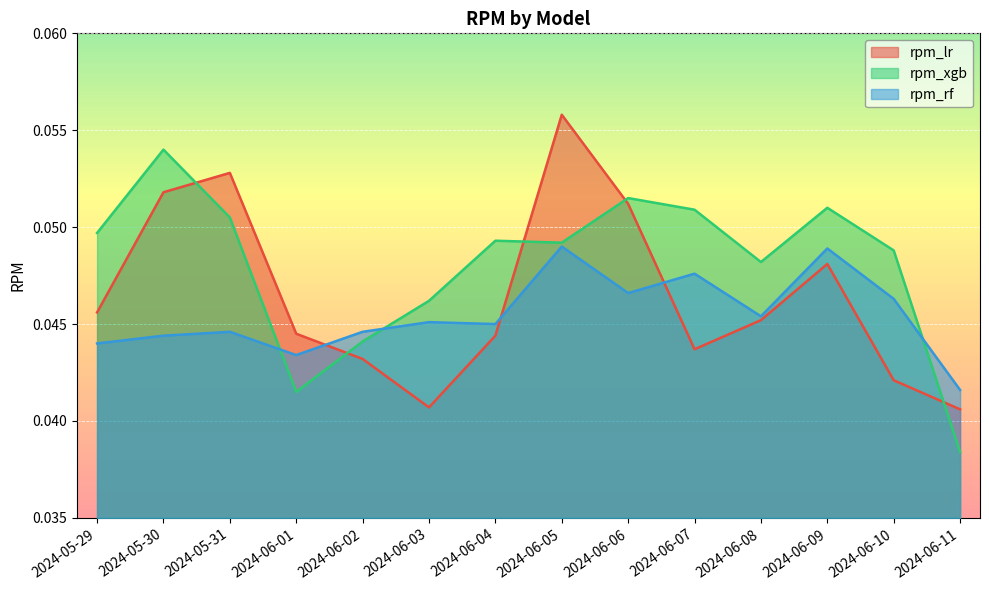

Count the rpm_rf values in the range 0 to 1.

14